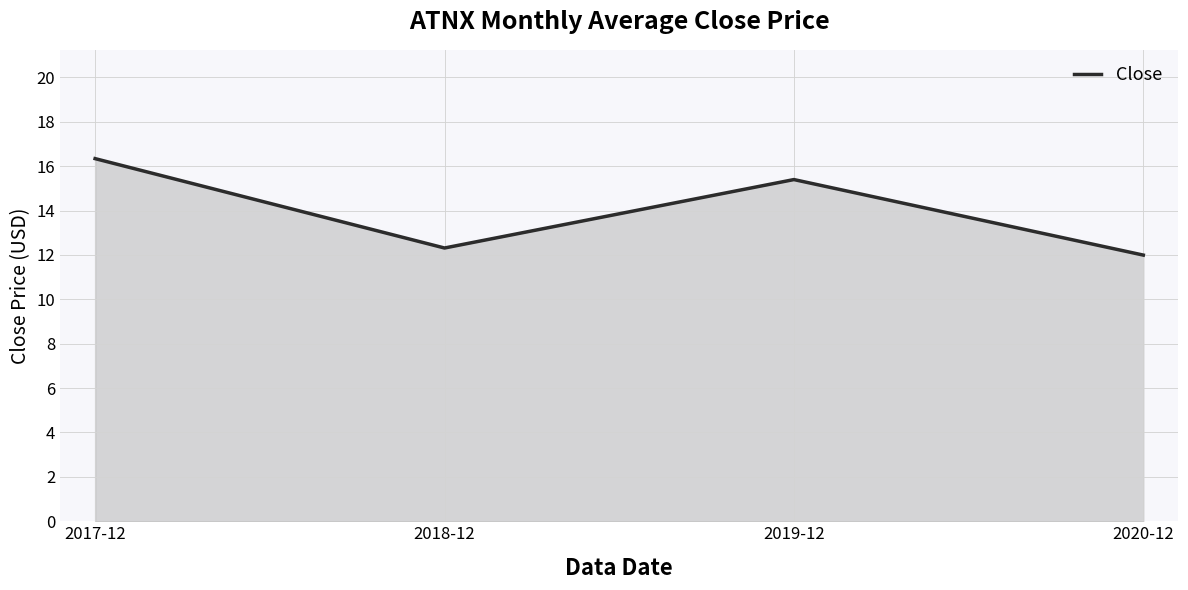

Reading right to left, transcribe all the data shown in this chart.

2020-12=12.0	2019-12=15.4	2018-12=12.3	2017-12=16.3